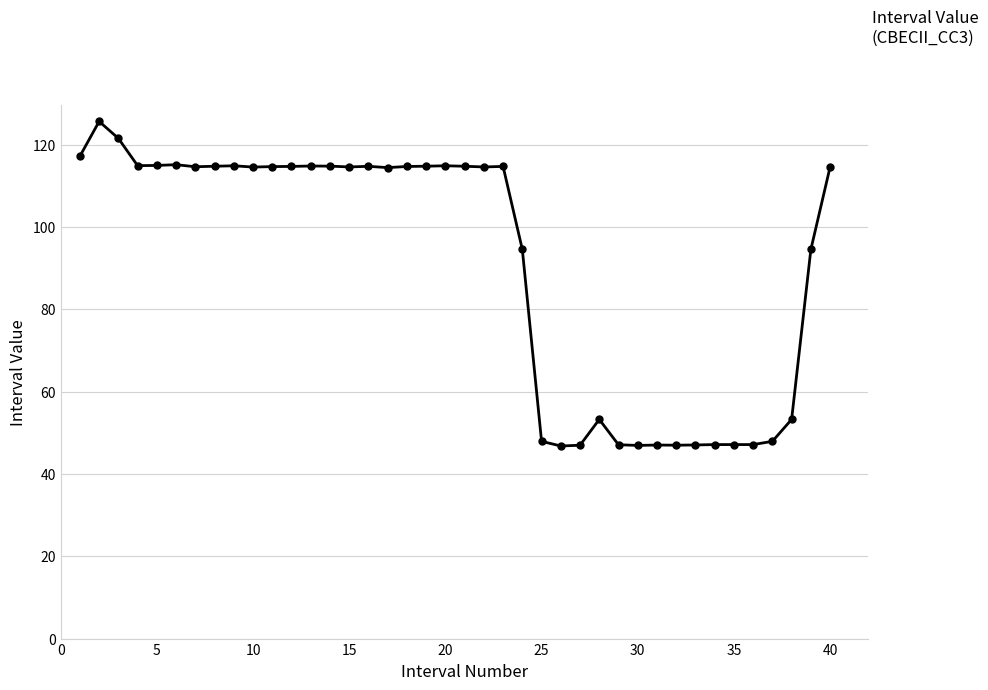

Does the chart display data point markers on the line(s)?

Yes